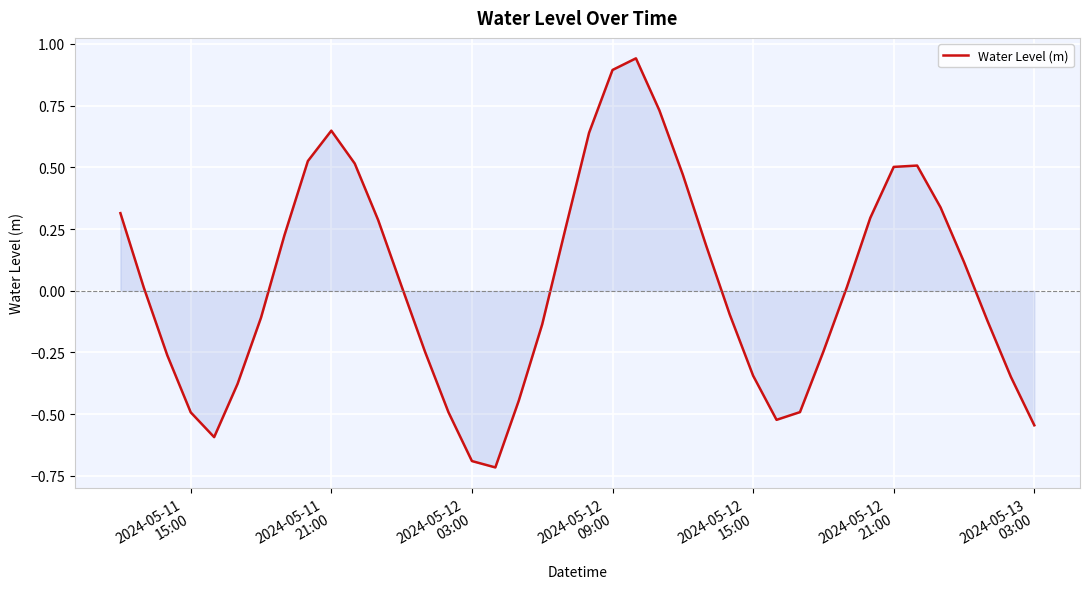

How many values are above zero?

21